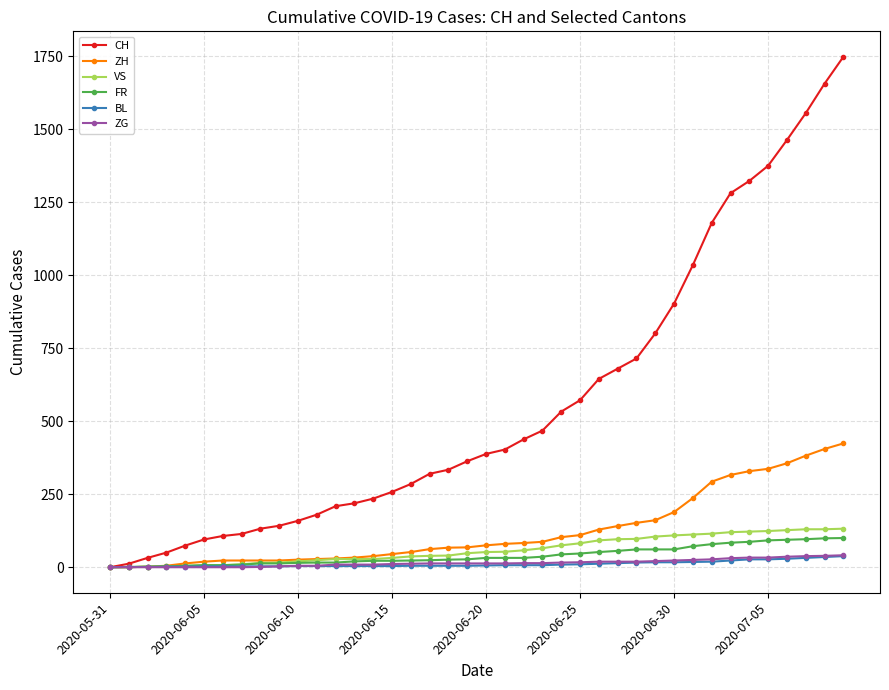

Which series has the largest range (max minus min)?

CH